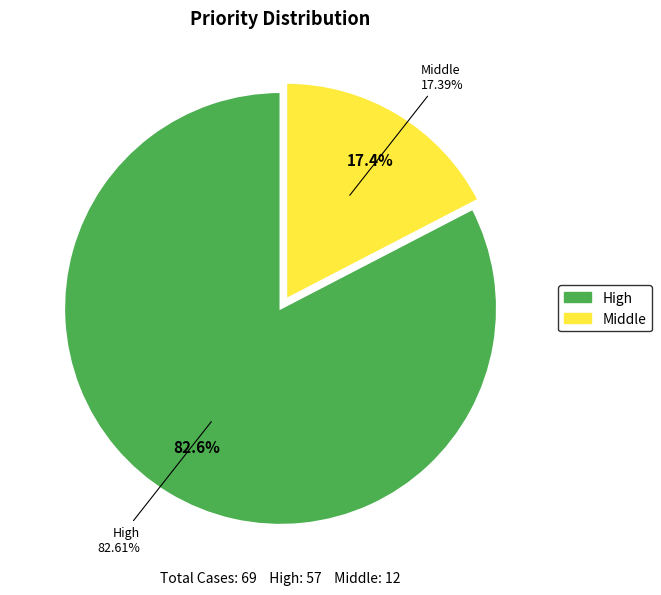

Count the number of slices in the pie.

2